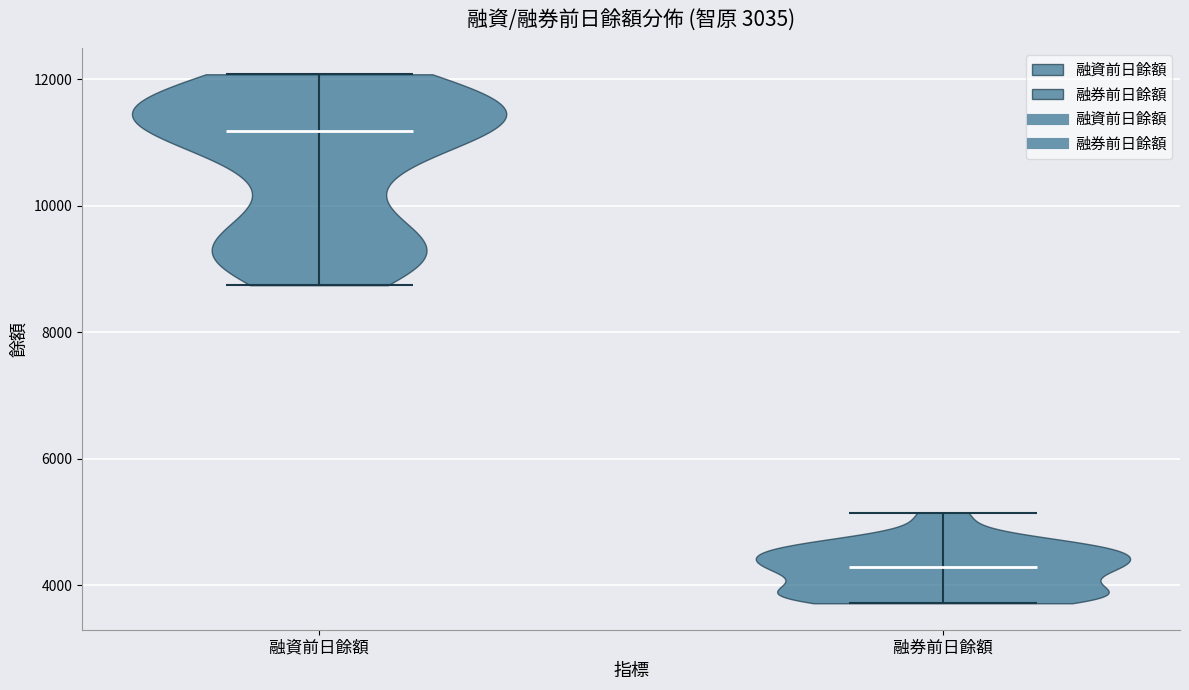

Reading left to right, read every violin against the y-axis: where its median line is, and the lowest and highest points it reaches. The values are not printed on the chart, so give them approximately, as read against the axis.

融資前日餘額: median line 11200, lowest point 8800, highest point 12000
融券前日餘額: median line 4200, lowest point 3800, highest point 5200